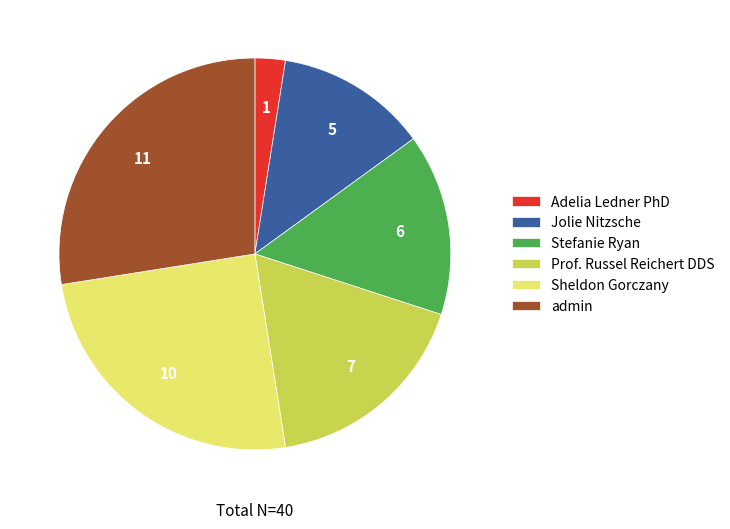

How many segments does this pie chart have?

6